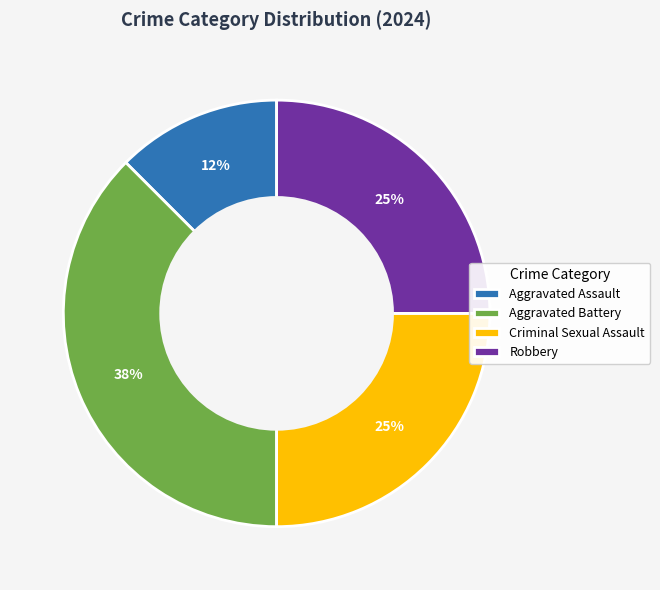

Count the number of slices in the pie.

4